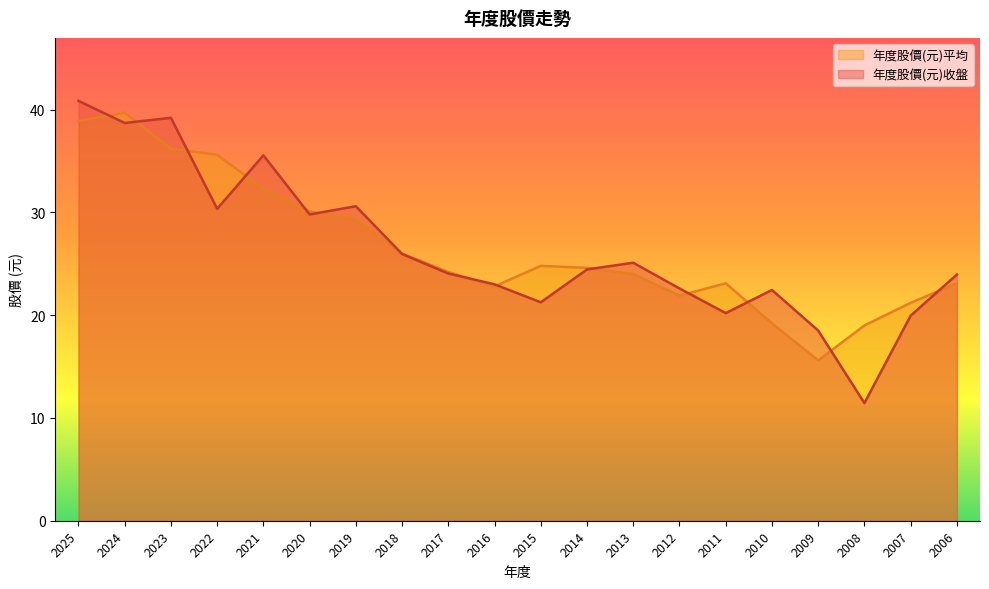

True or false: 年度股價(元)平均 has a value of 35.6 at 2022.

True